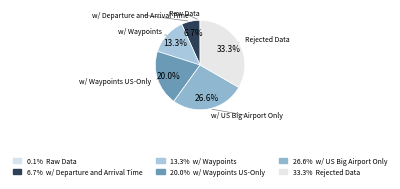

To the nearest percent, what percentage of the pie is w/ Waypoints?

13%